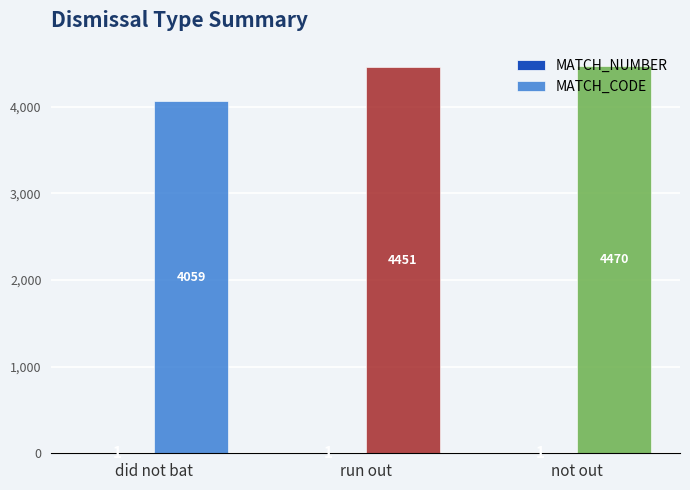

At which label is MATCH_CODE closest to 4264?

run out